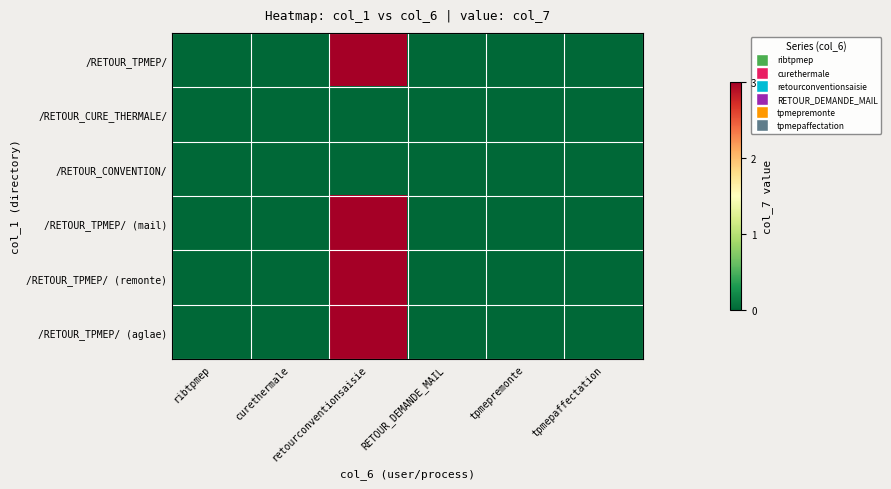

Count the number of data series in this chart.

6